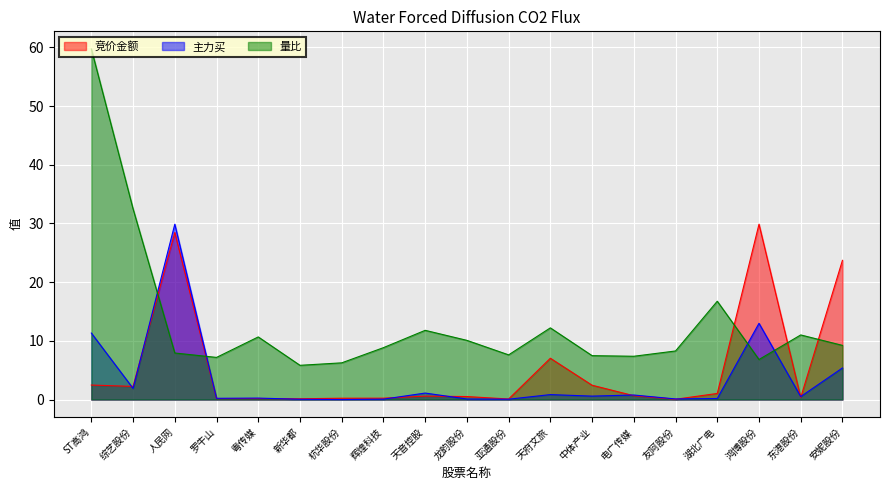

What is the approximate value of 主力买 at 综艺股份?

1.9